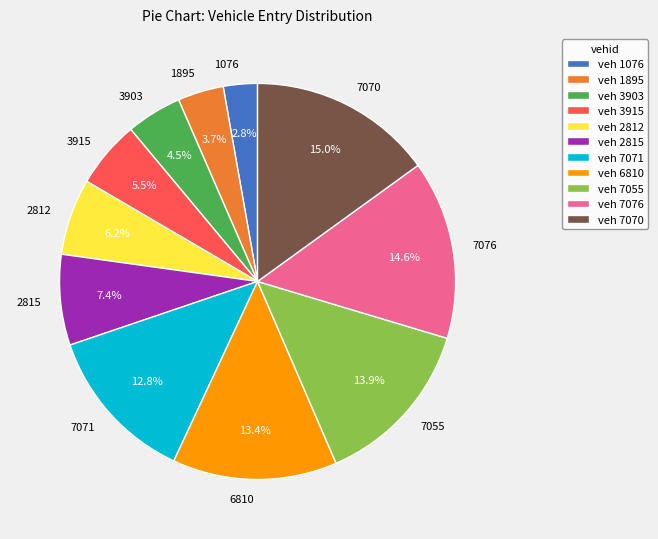

To the nearest percent, what is the difference between the largest and smallest slice percentages?

12%